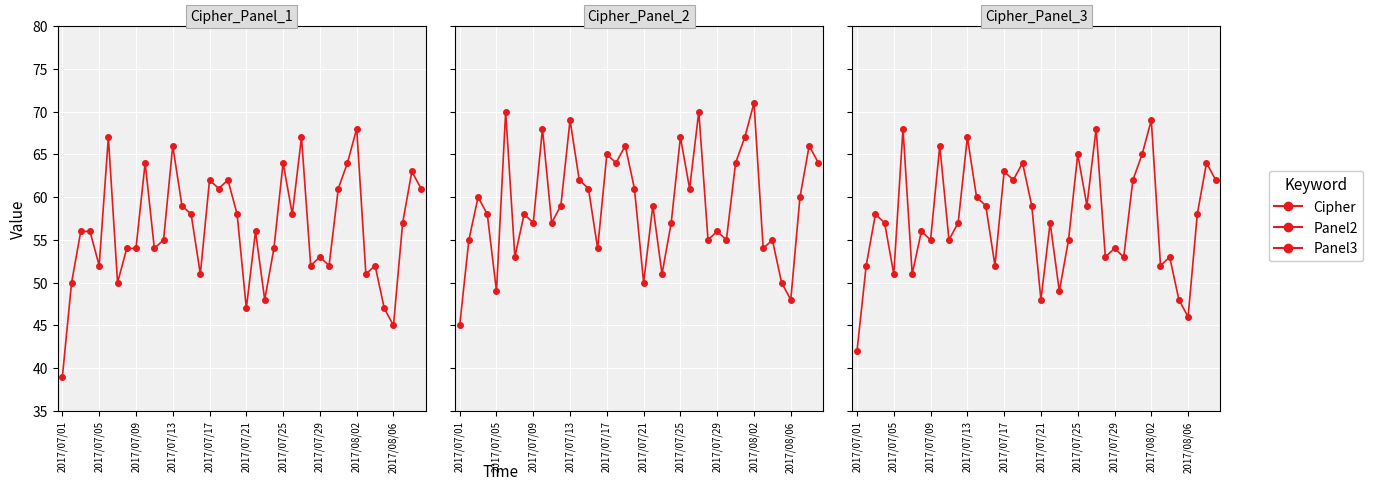

True or false: Cipher has more than 0 points higher than both neighbors.

True